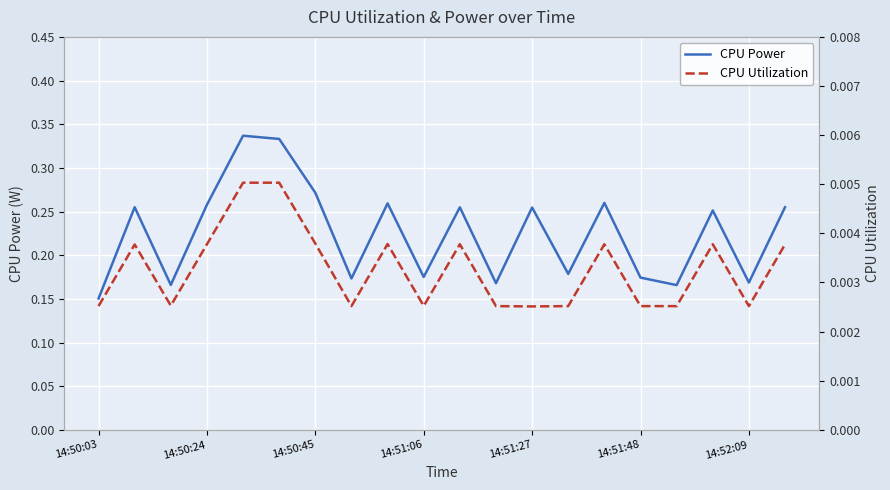

Where is CPU Power nearest to the value 0?

14:50:03